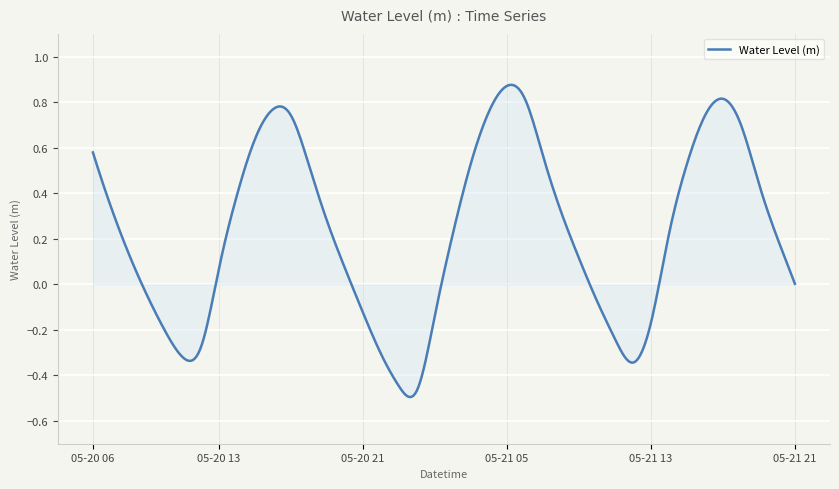

Does the chart display data point markers on the line(s)?

No